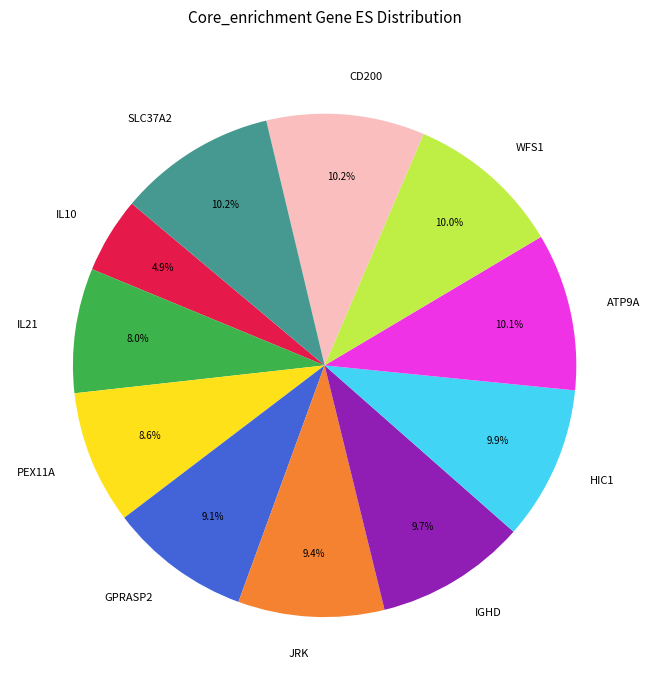

True or false: HIC1 accounts for 10% of the total.

True